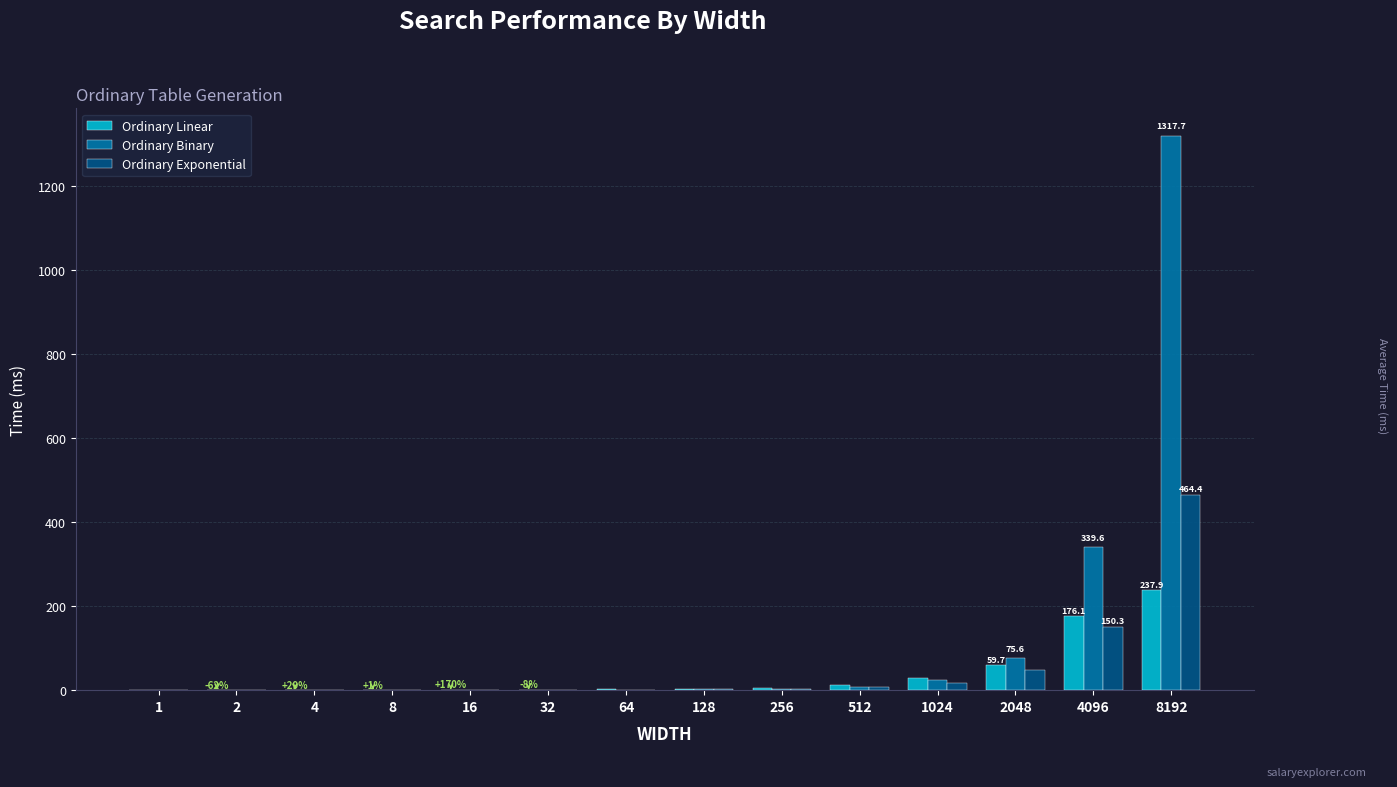

Which label corresponds to the largest value in the chart?

8192